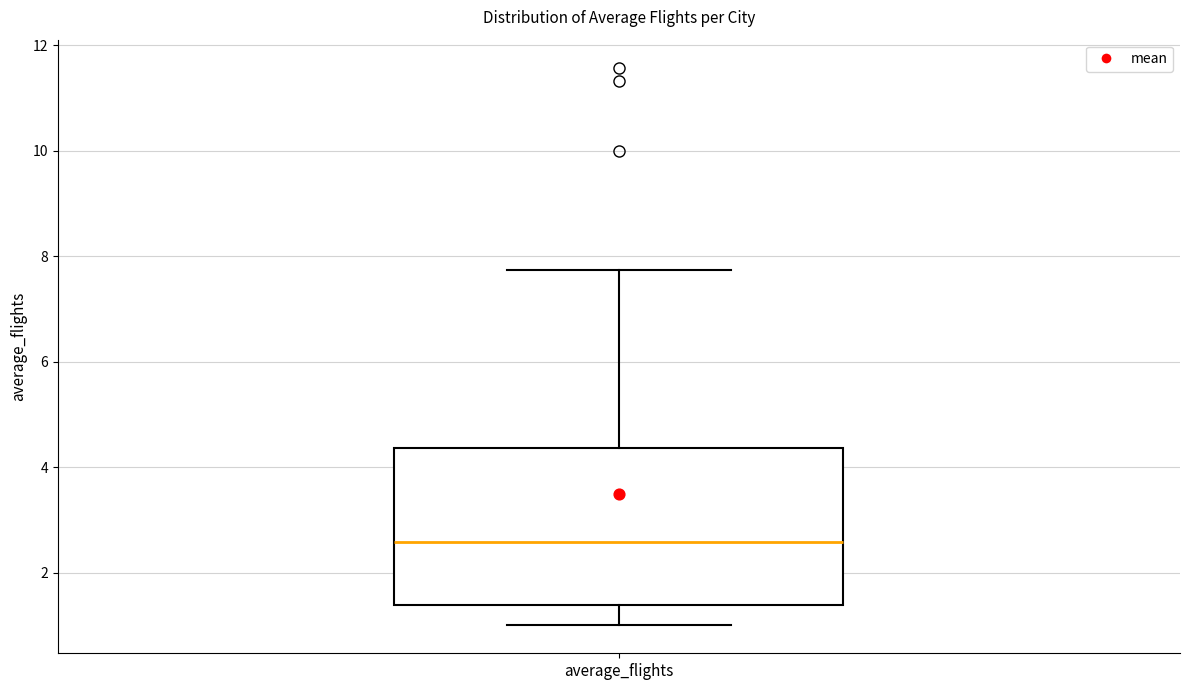

Read this box plot against the y-axis: the position of the median line, the range covered by the box, and the ends of both whiskers. The values are not printed on the chart, so give them approximately, as read against the axis.

median 2.6, box 1.4 to 4.4, whiskers 1.0 to 7.8